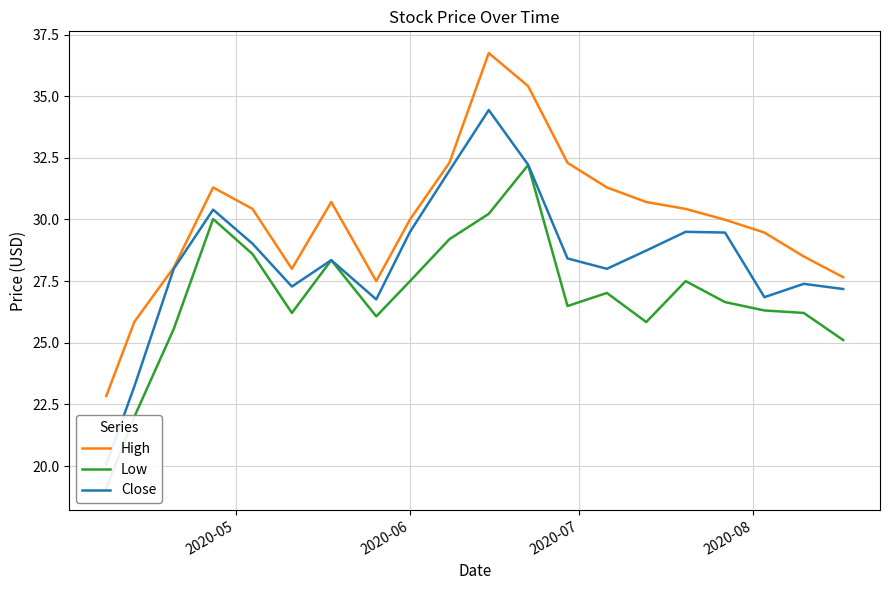

What is the value of the Close point at the 8th from the left?

26.8